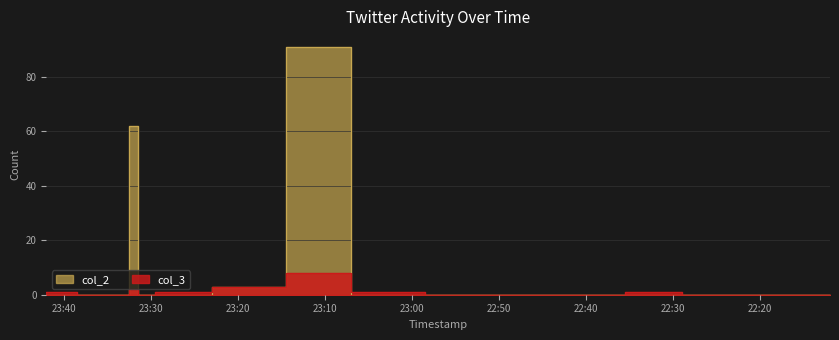

What is the total value across all series at 2017-09-06 23:32?

64